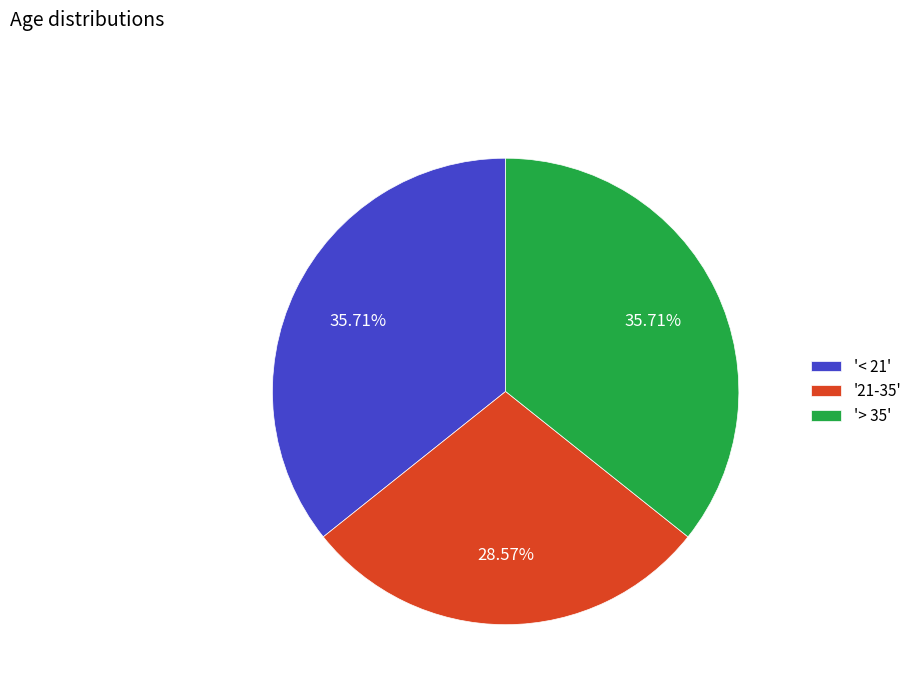

Does '21-35' represent more than half of the total?

No